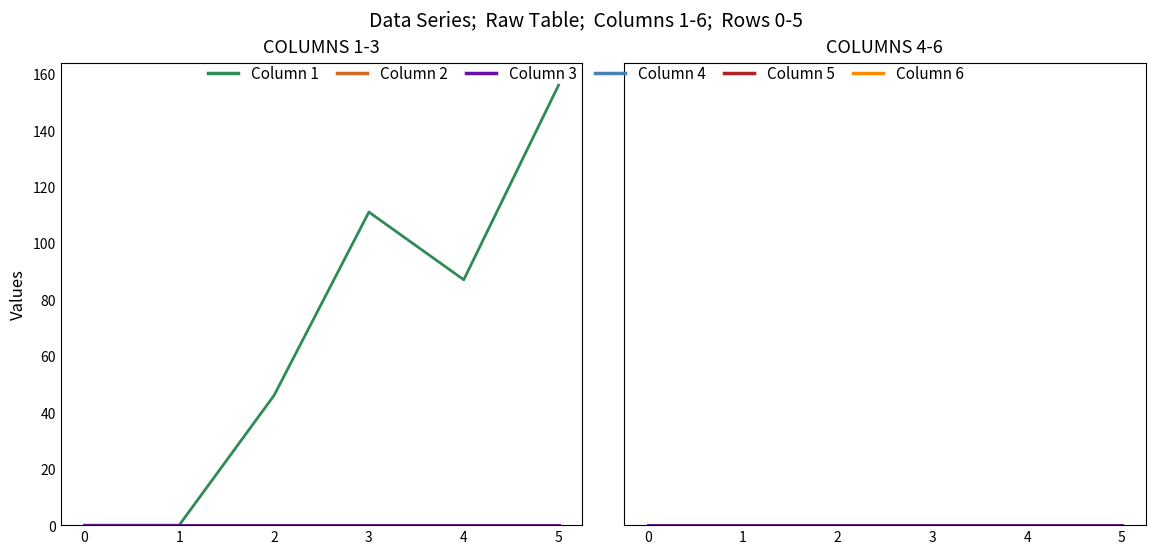

Which has a higher value, 5 or 2?

5